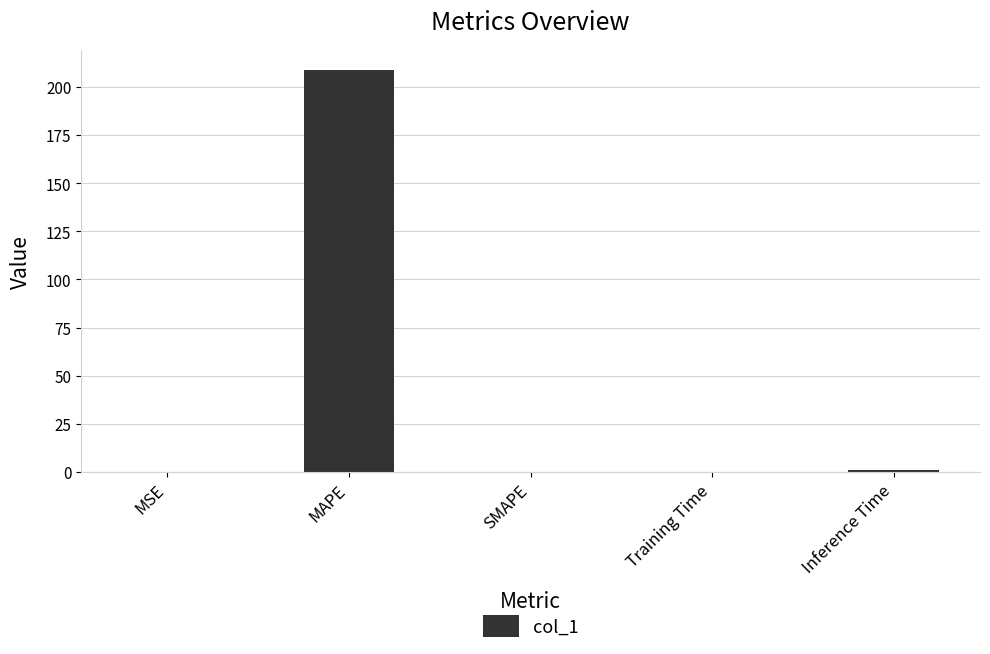

Which label corresponds to the largest value in the chart?

MAPE